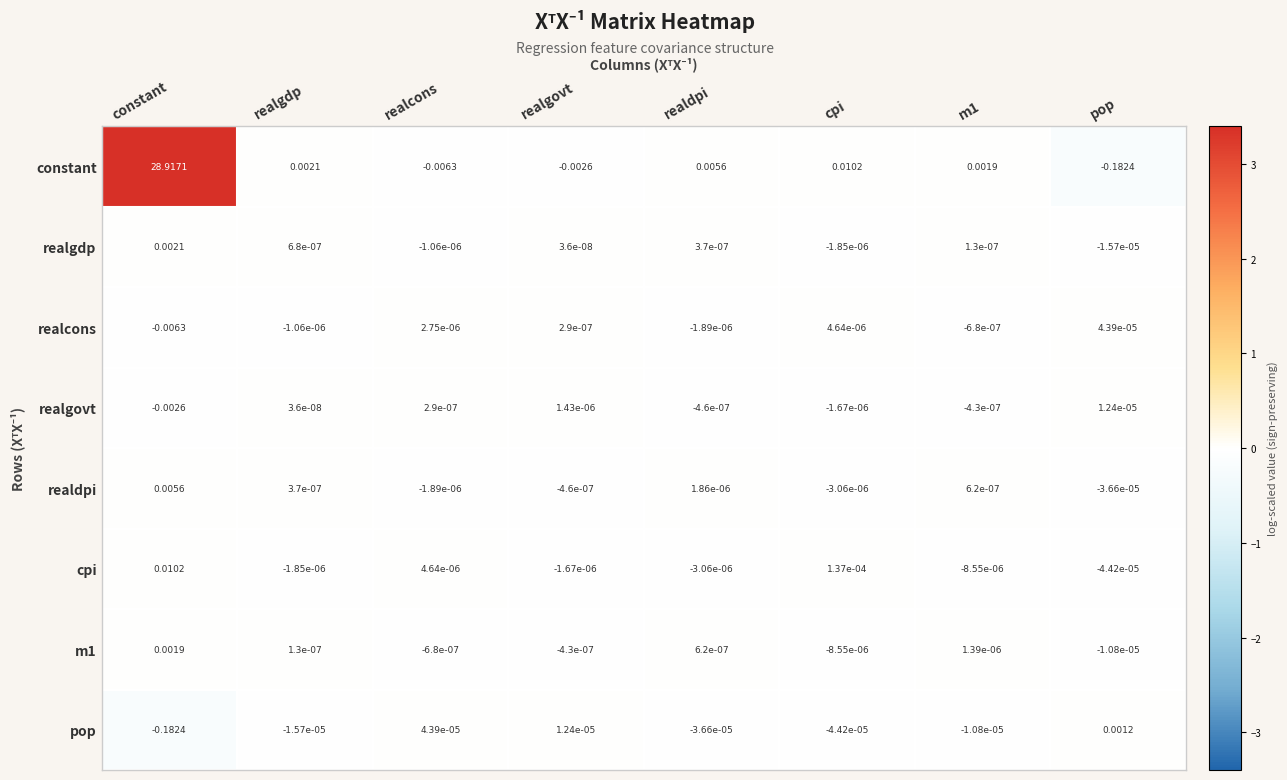

Which label corresponds to the largest value in the chart?

constant